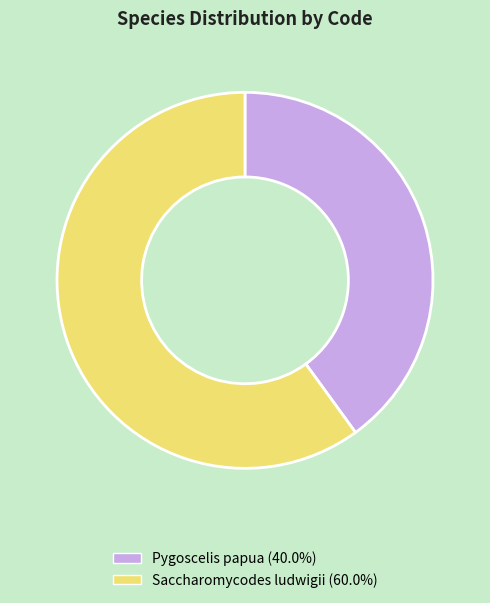

Which slice represents more than half of the pie?

Saccharomycodes ludwigii